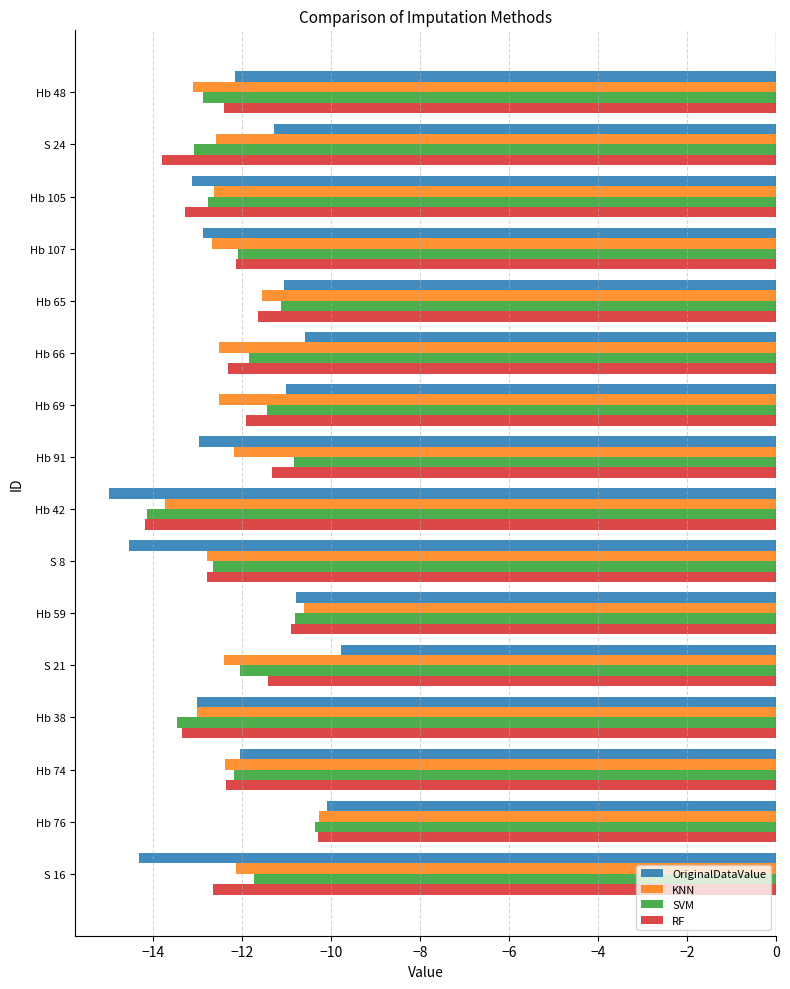

How many series are shown in this chart?

4